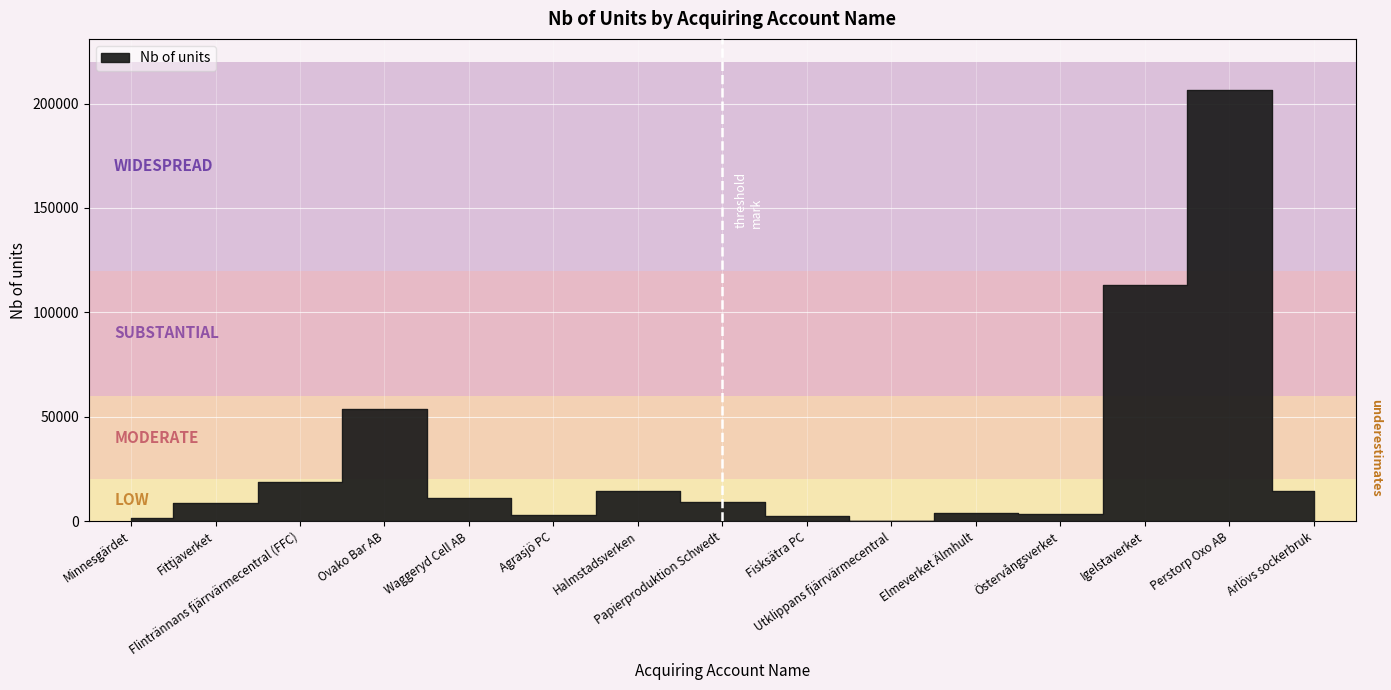

Where is the data nearest to the value 103313?

Igelstaverket